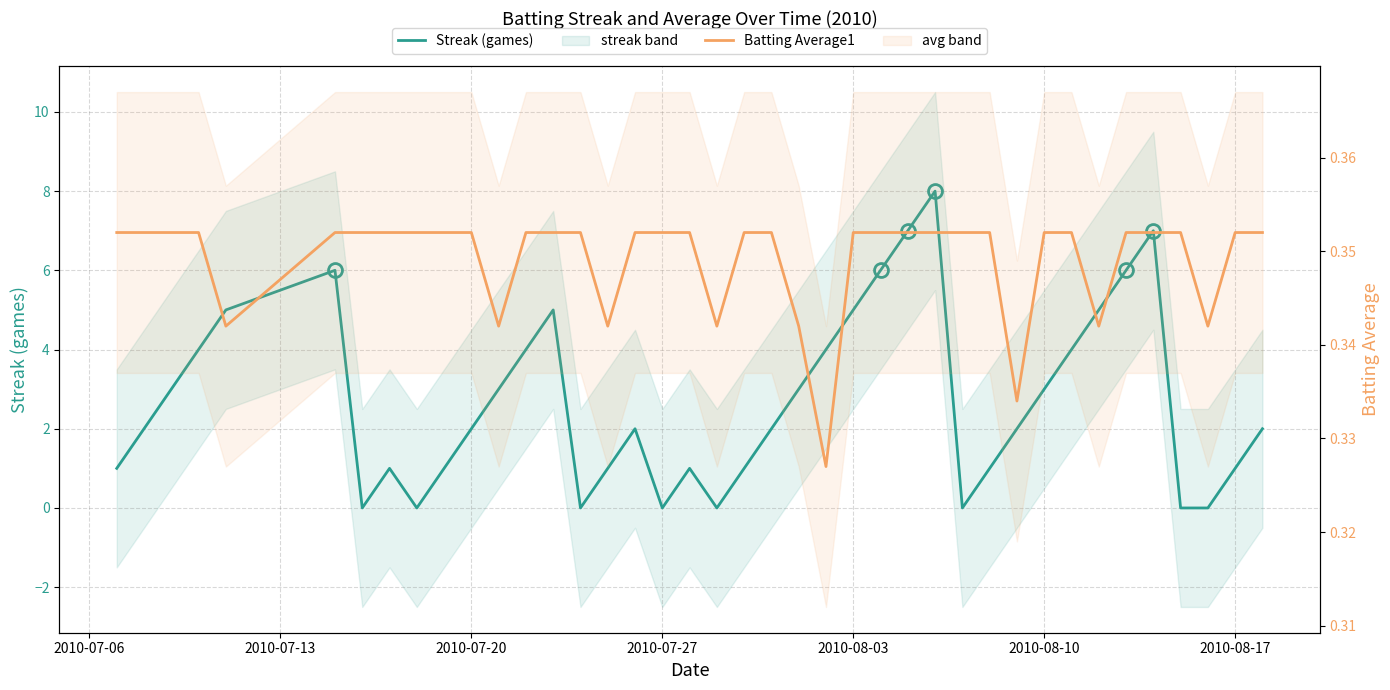

List the series in order of their peak value, lowest first.

Batting Average1, Streak (games)